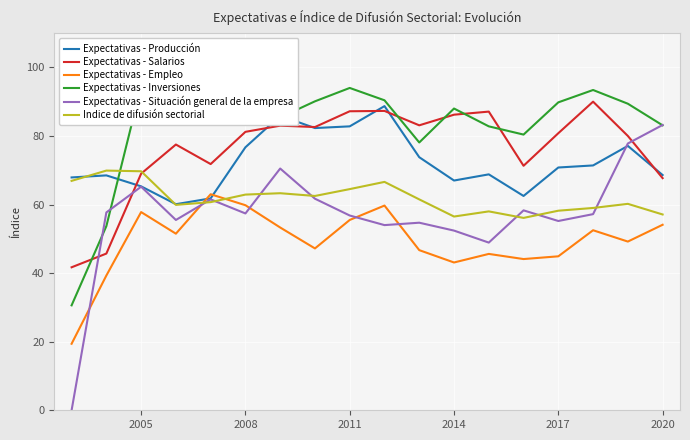

What is the maximum value for Expectativas - Producción?

88.7